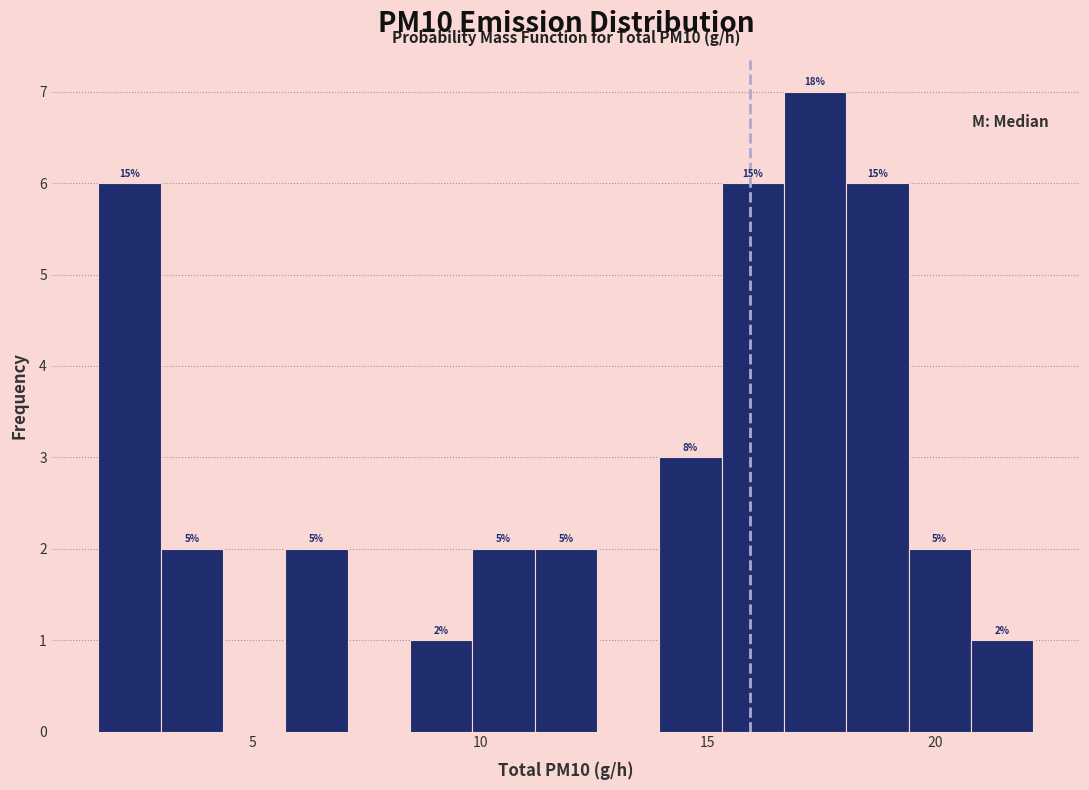

Read against the x-axis, roughly where is the centre of the tallest bar?

17.5